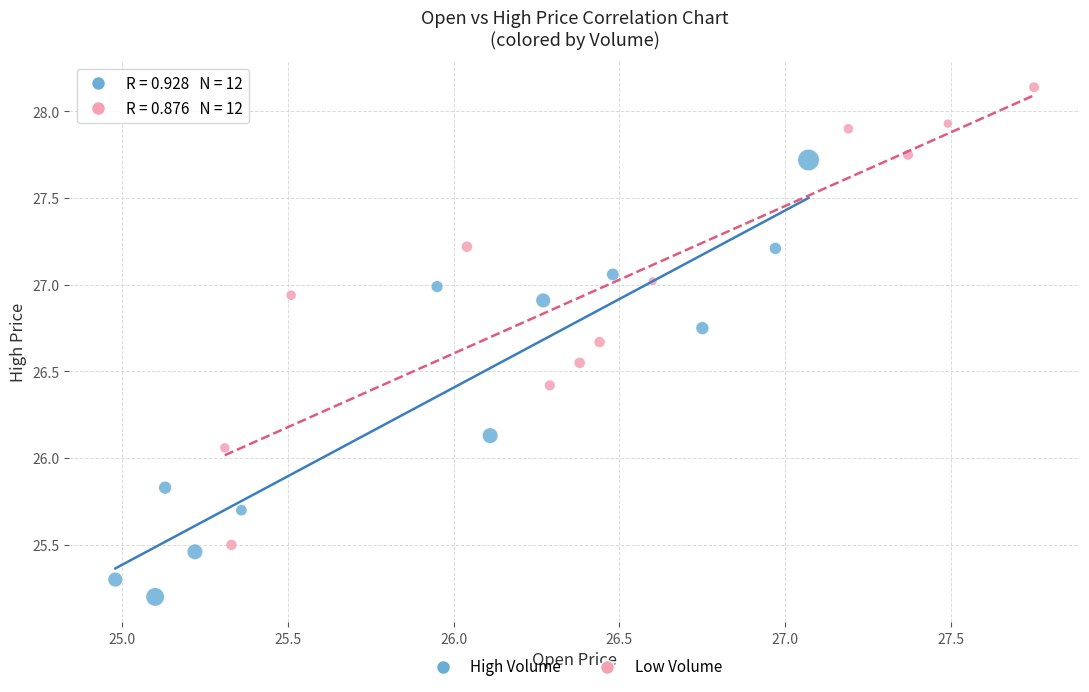

Which series contains the highest Y value?

Low Volume